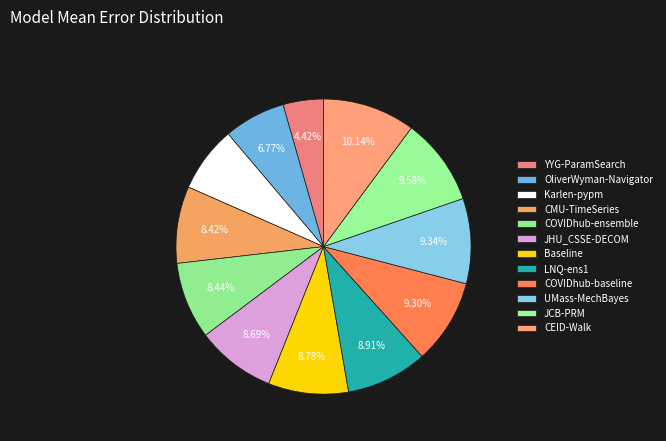

To the nearest percent, what is the difference between the largest and smallest slice percentages?

6%